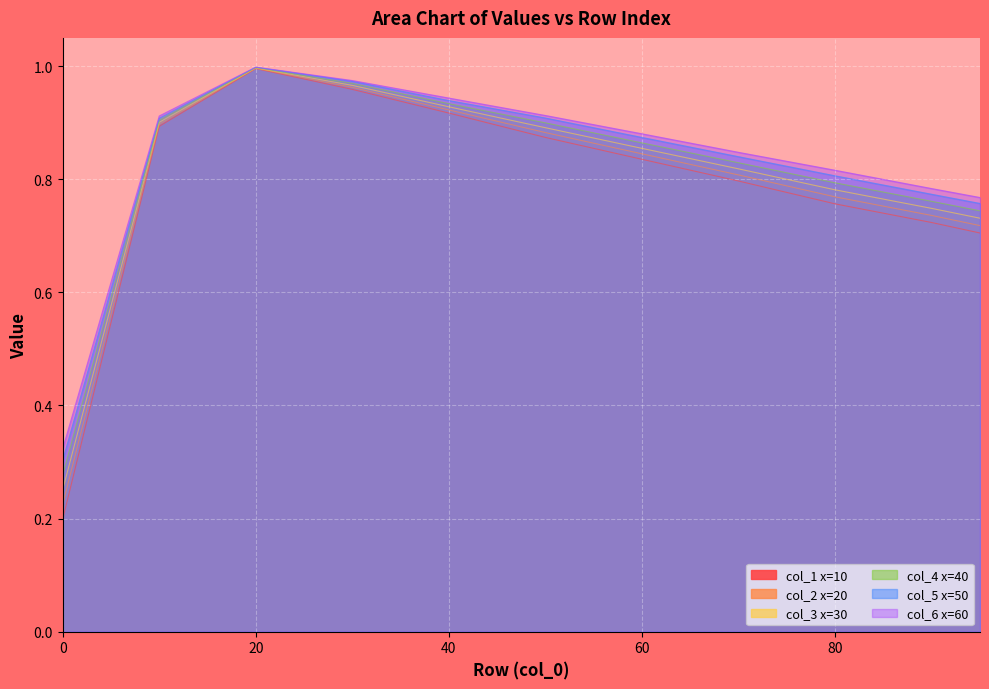

What is the total value across all series at 90?

4.5